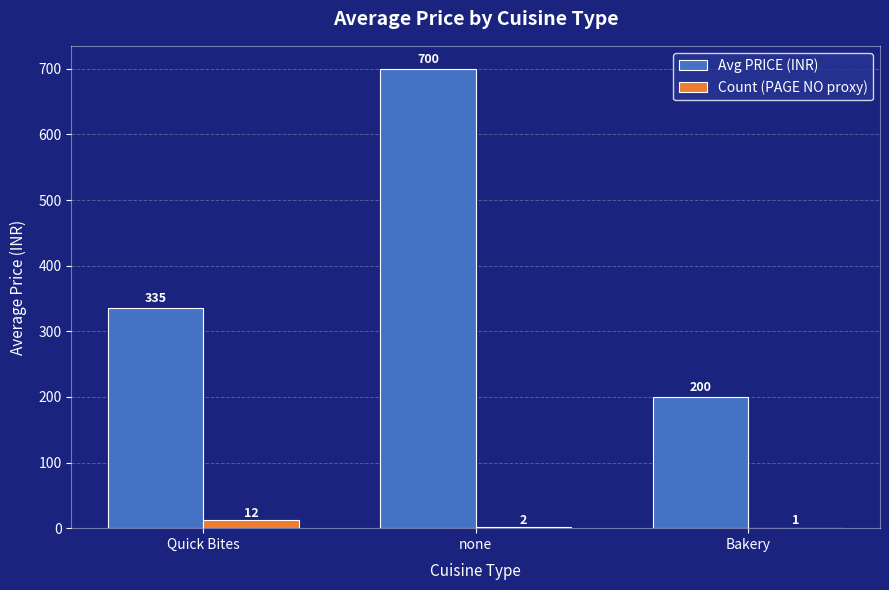

Between Quick Bites and none, which series saw the biggest shift?

Avg PRICE (INR)